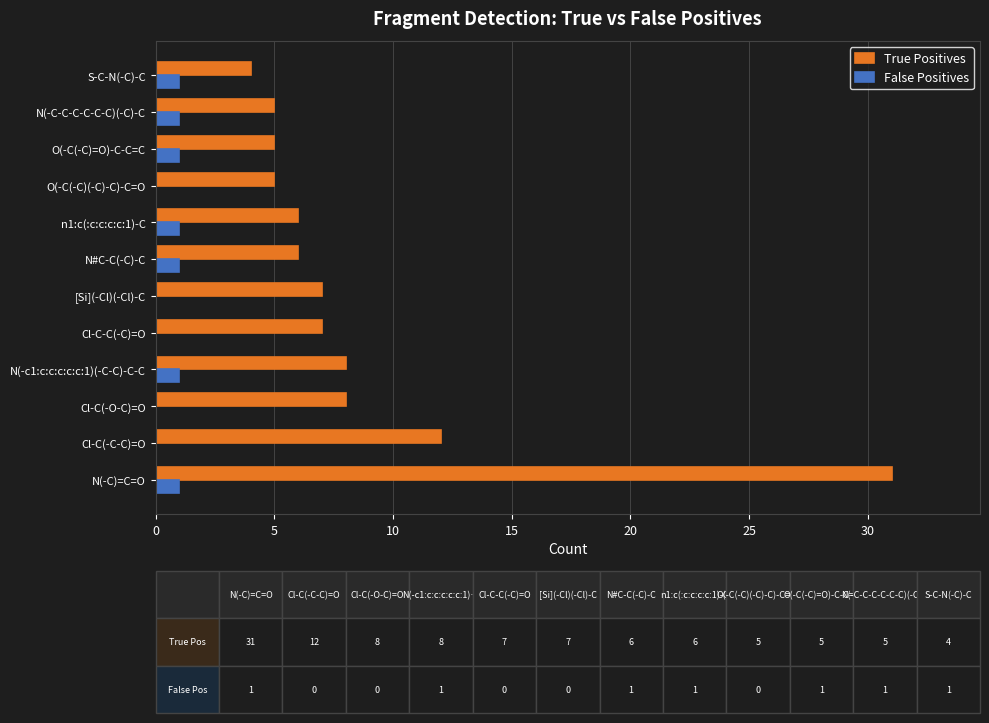

Between N(-c1:c:c:c:c:c:1)(-C-C)-C-C and O(-C(-C)(-C)-C)-C=O, which series saw the biggest shift?

True Positives